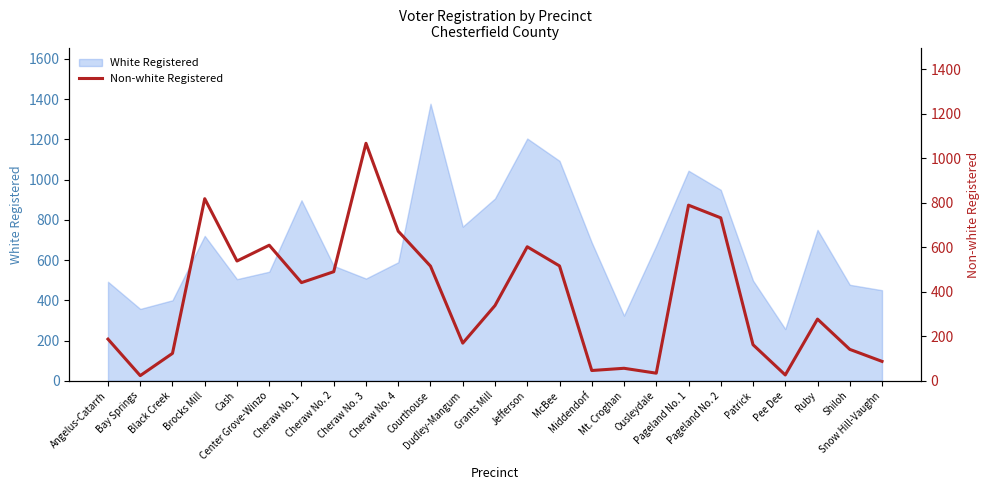

What is the minimum value shown in the chart?

23